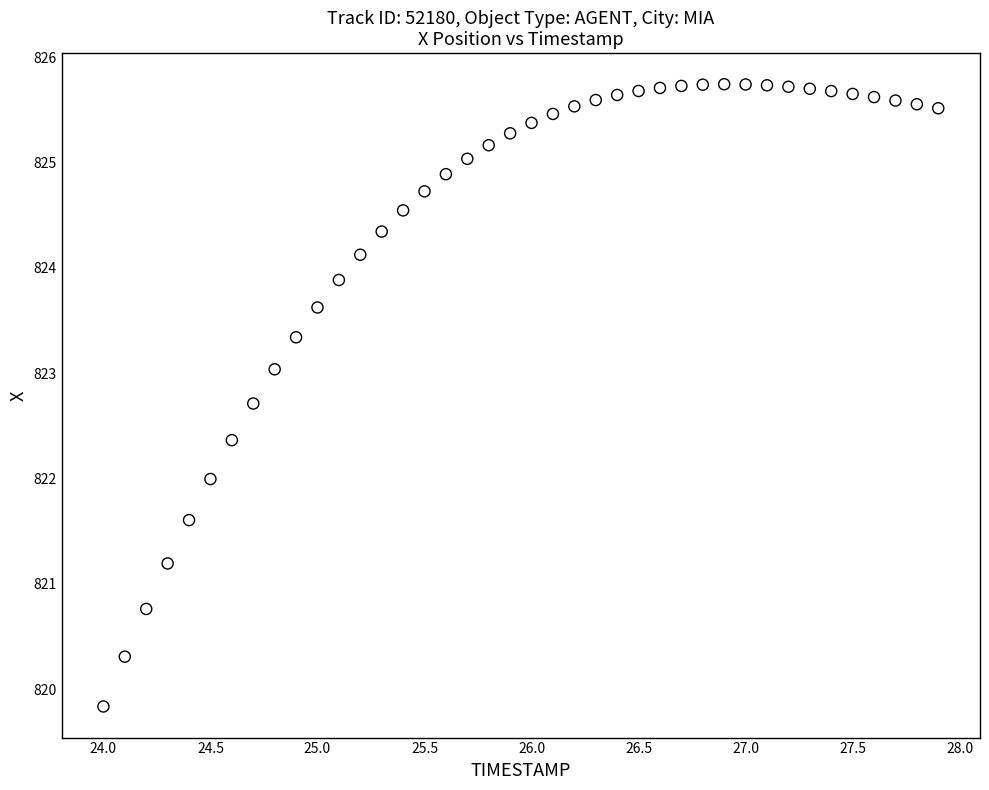

What is the range of X values (max minus min)?

3.9